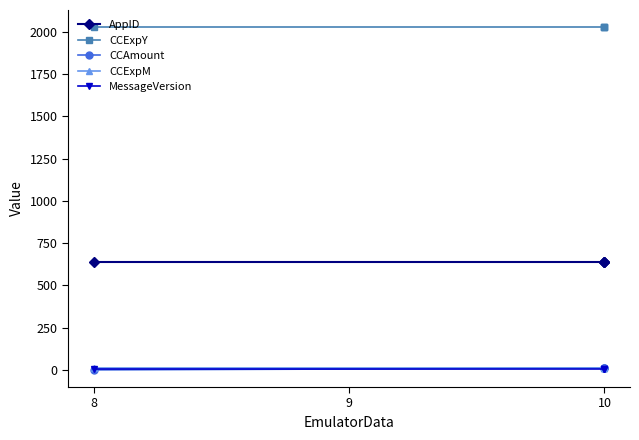

What is the total value across all series at 10?

2688.0